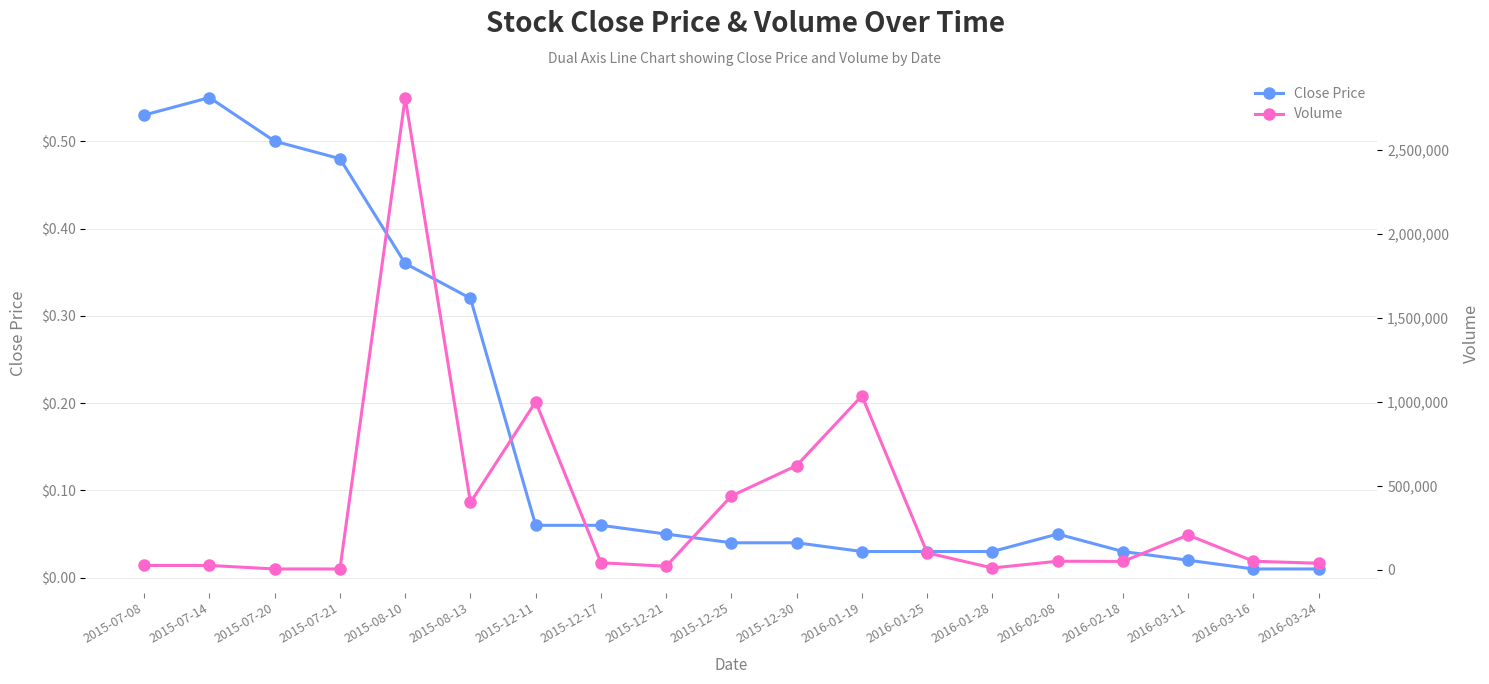

What is the value of the Close Price point at the 2nd from the left?

0.6